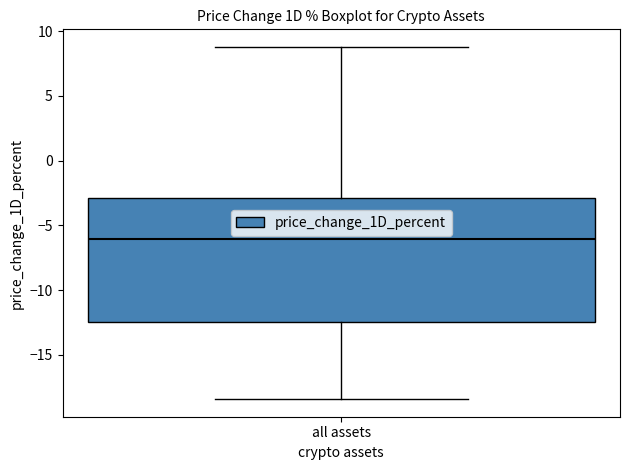

Transcribe this box plot: give where the median line is, the range the box spans, and where the two whiskers end, as read against the y-axis. The values are not printed on the chart, so give them approximately, as read against the axis.

median -6.0, box -12.5 to -3.0, whiskers -18.5 to 9.0